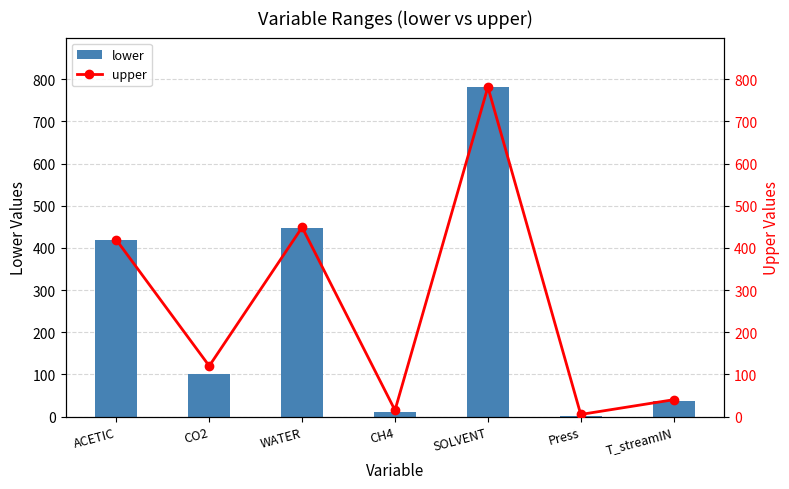

Where is lower nearest to the value 391?

ACETIC